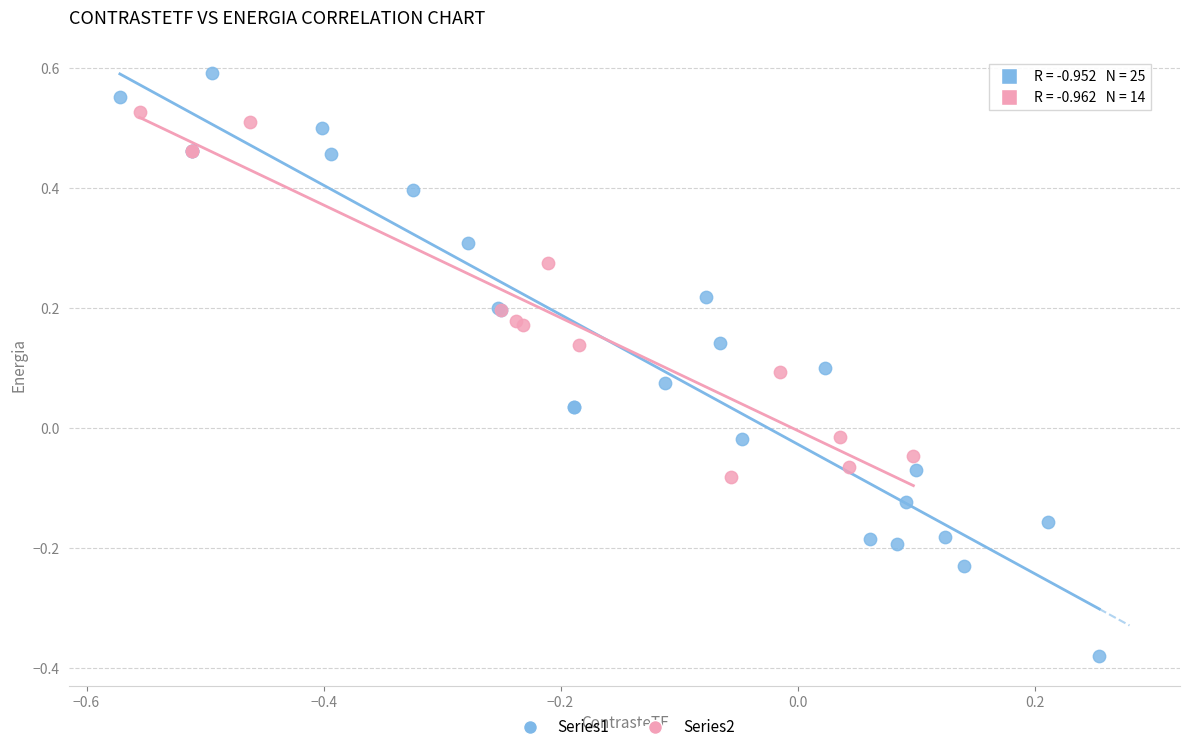

Which series reaches the maximum Y coordinate?

Series1